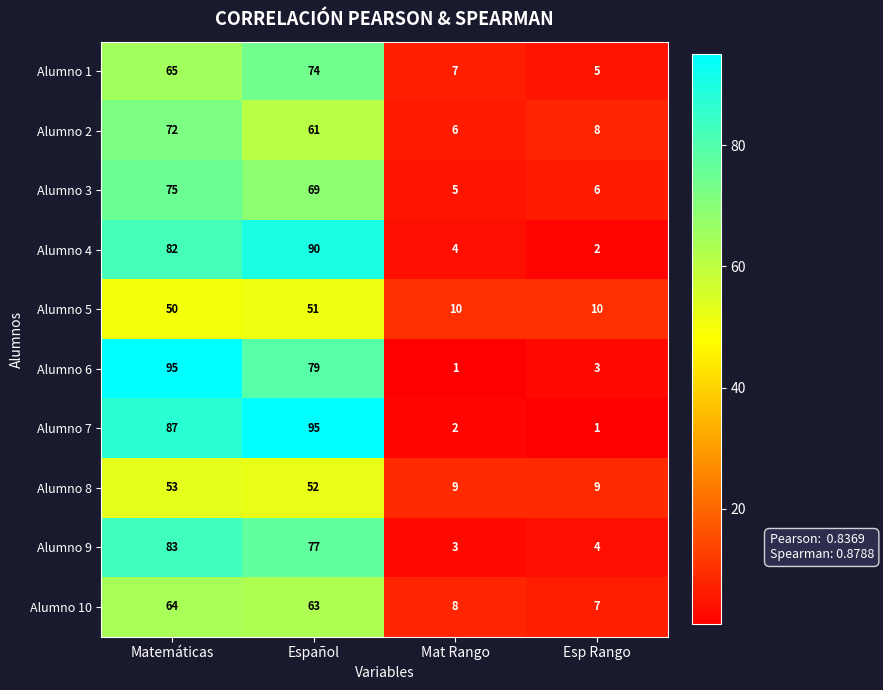

Is it true that Alumno 2 equals 72 at Matemáticas?

True